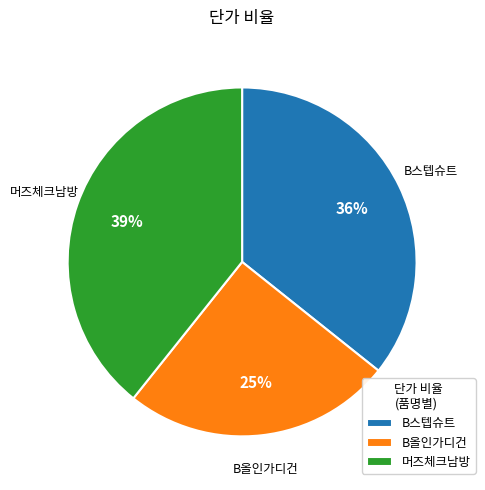

To the nearest percent, what is the difference between the largest and smallest slice percentages?

14%